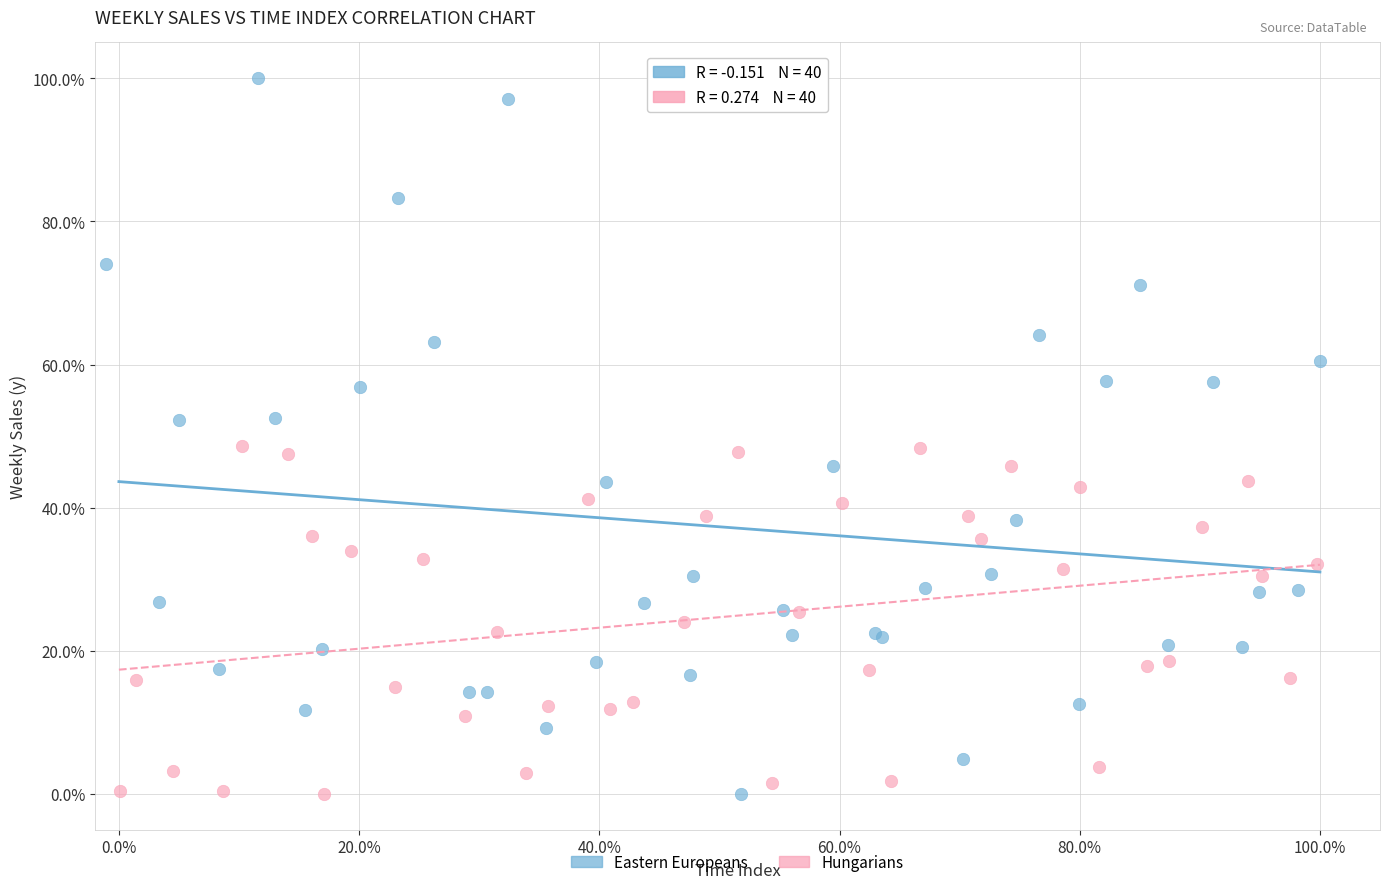

What are all the series names shown in the legend?

Eastern Europeans, Hungarians